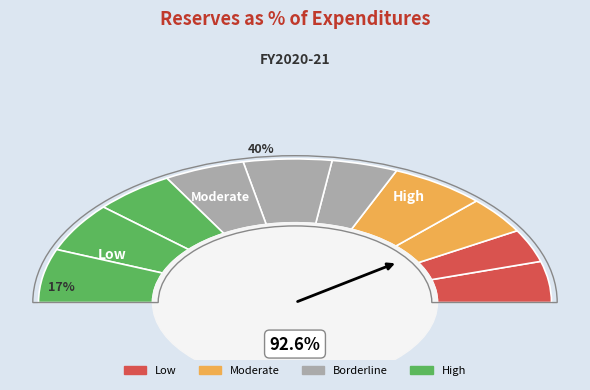

Count the number of slices in the pie.

10